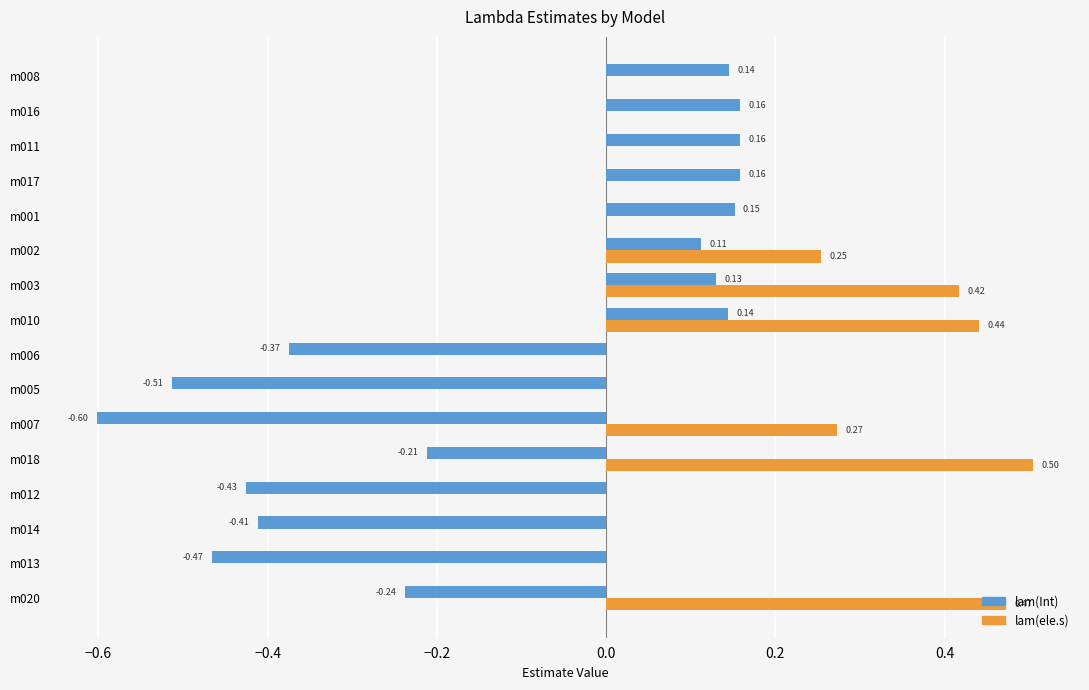

What is the sum of all lam(ele.s) values?

2.4